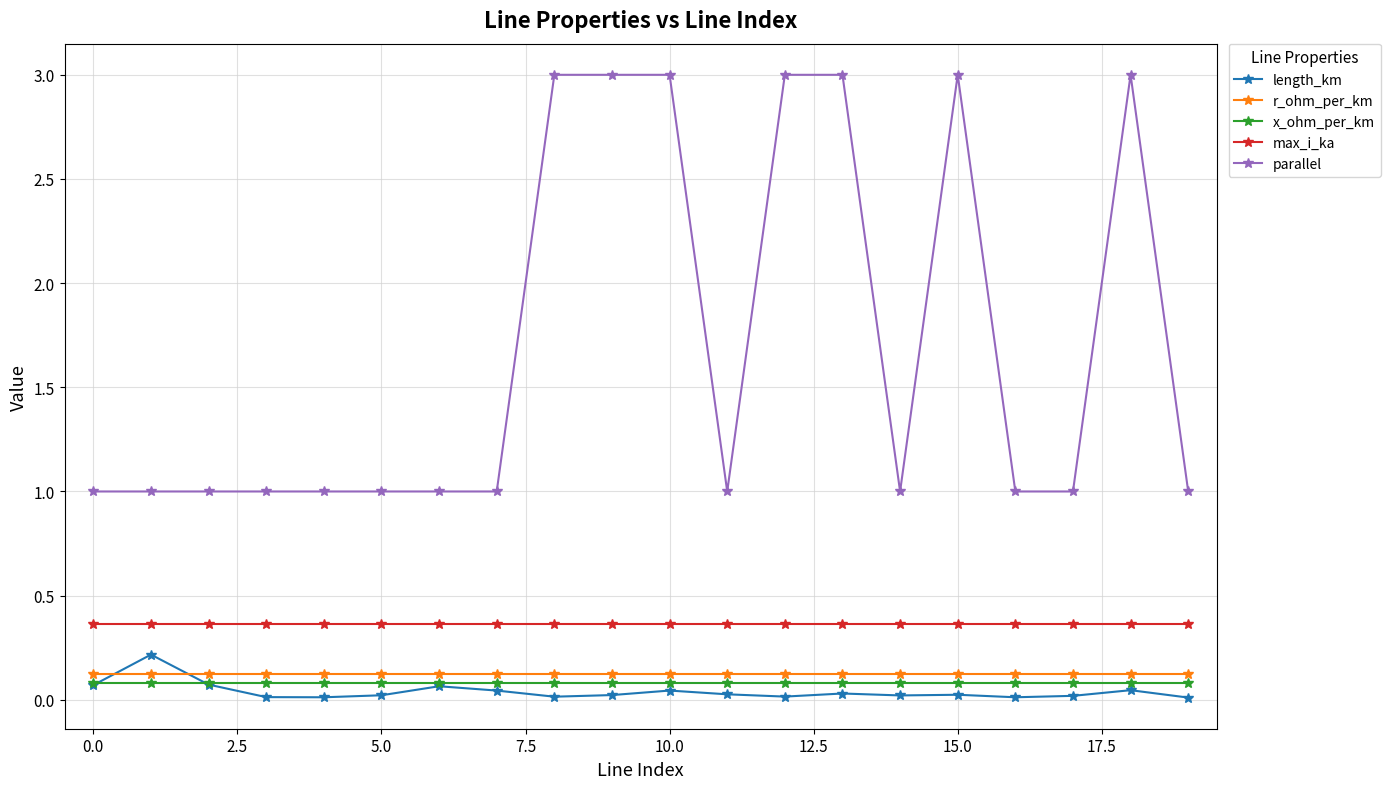

Which series has the widest spread of values?

parallel